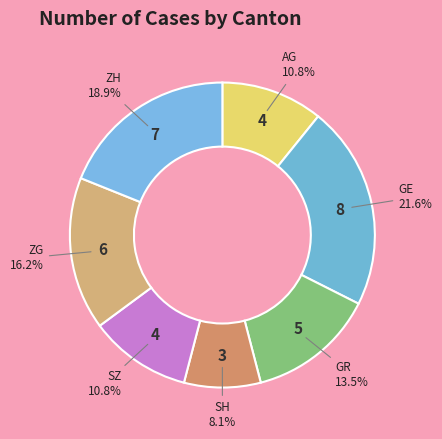

Does ZH represent more than half of the total?

No